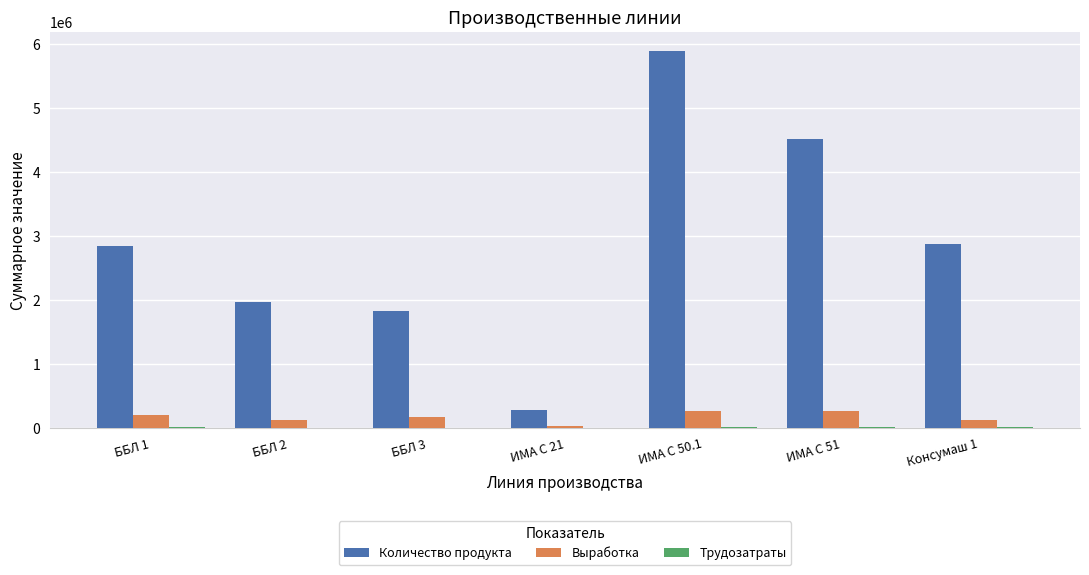

Which series changed the most between ИМА C 21 and ИМА С 50.1?

Количество продукта